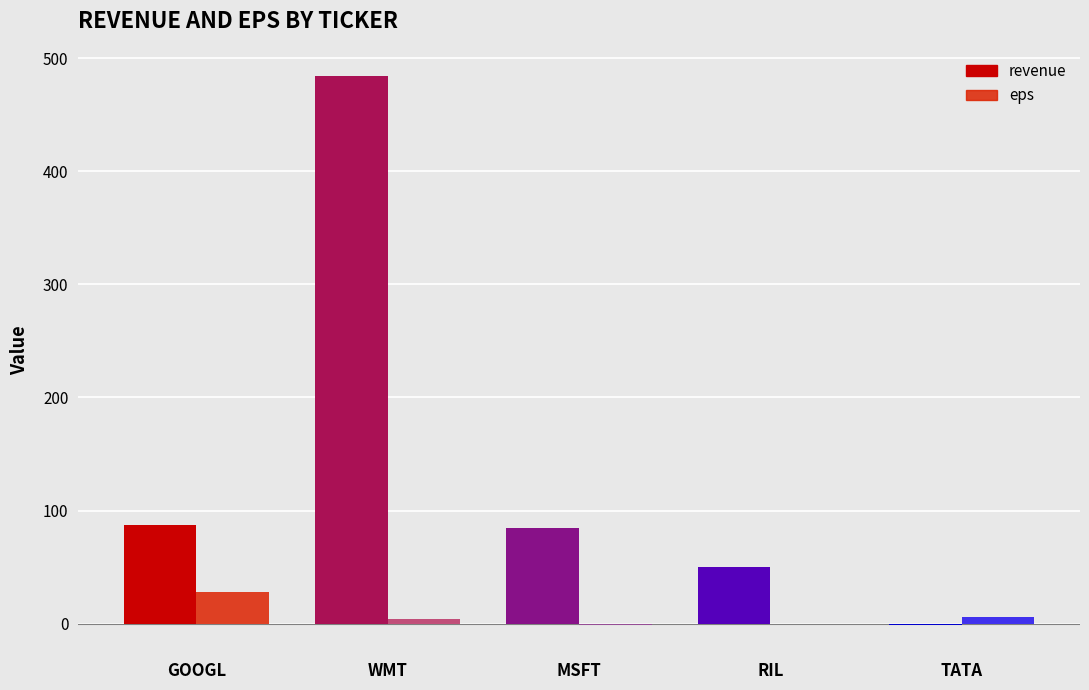

The value of revenue at GOOGL is 87.0. True or false?

True